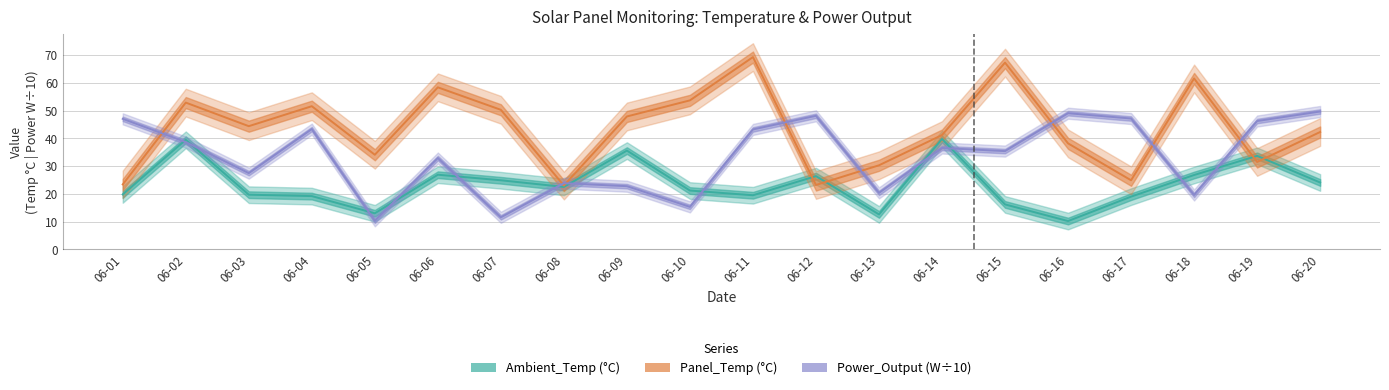

Reading left to right, list all the values displayed in this chart.

Ambient_Temp (°C): 06-01=19.8	06-02=39.5	06-03=19.7	06-04=19.2	06-05=13.0	06-06=26.9	06-07=24.9	06-08=22.5	06-09=35.6	06-10=21.2	06-11=19.5	06-12=26.4	06-13=12.6	06-14=39.8	06-15=16.2	06-16=10.2	06-17=19.0	06-18=26.8	06-19=33.7	06-20=24.1
Panel_Temp (°C): 06-01=23.4	06-02=52.9	06-03=44.4	06-04=51.6	06-05=34.1	06-06=58.4	06-07=50.3	06-08=23.0	06-09=47.9	06-10=53.7	06-11=69.3	06-12=23.2	06-13=30.3	06-14=41.2	06-15=67.3	06-16=38.2	06-17=24.9	06-18=61.6	06-19=31.5	06-20=42.3
Power_Output (W÷10): 06-01=47.0	06-02=38.7	06-03=27.5	06-04=43.4	06-05=10.3	06-06=32.9	06-07=11.6	06-08=23.9	06-09=22.8	06-10=15.3	06-11=43.2	06-12=48.1	06-13=20.4	06-14=36.5	06-15=35.4	06-16=49.1	06-17=47.2	06-18=19.6	06-19=46.2	06-20=49.7